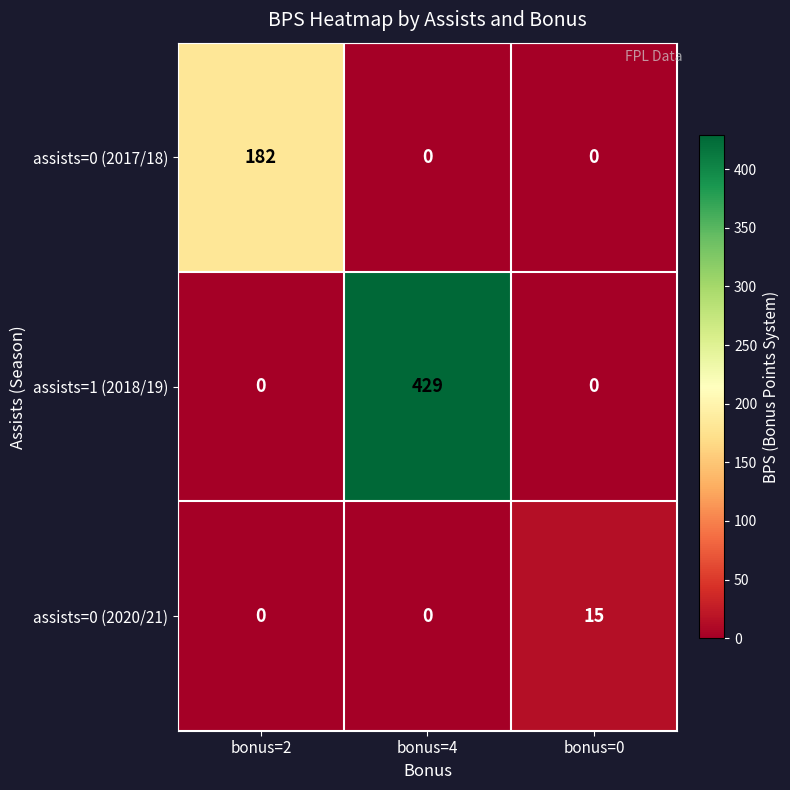

At how many categories does at least one series exceed 291?

1